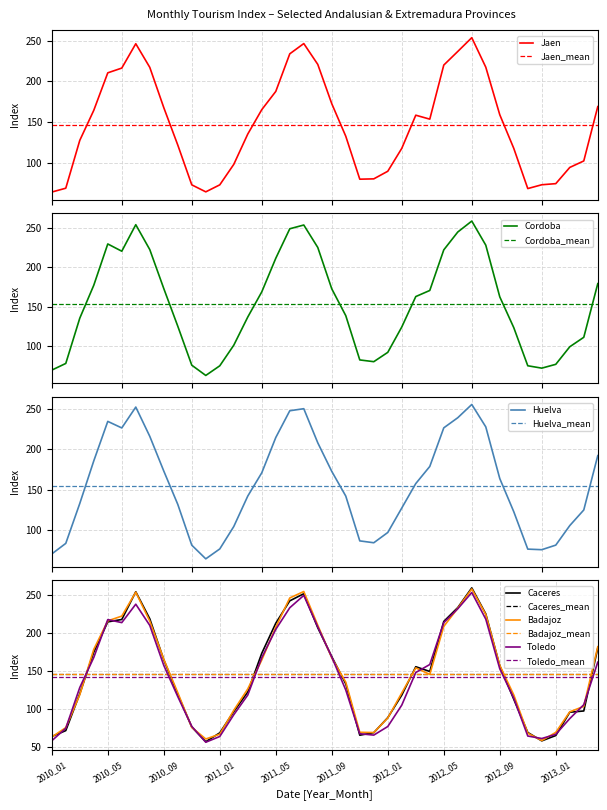

How many interior local peaks does the Caceres series have?

4